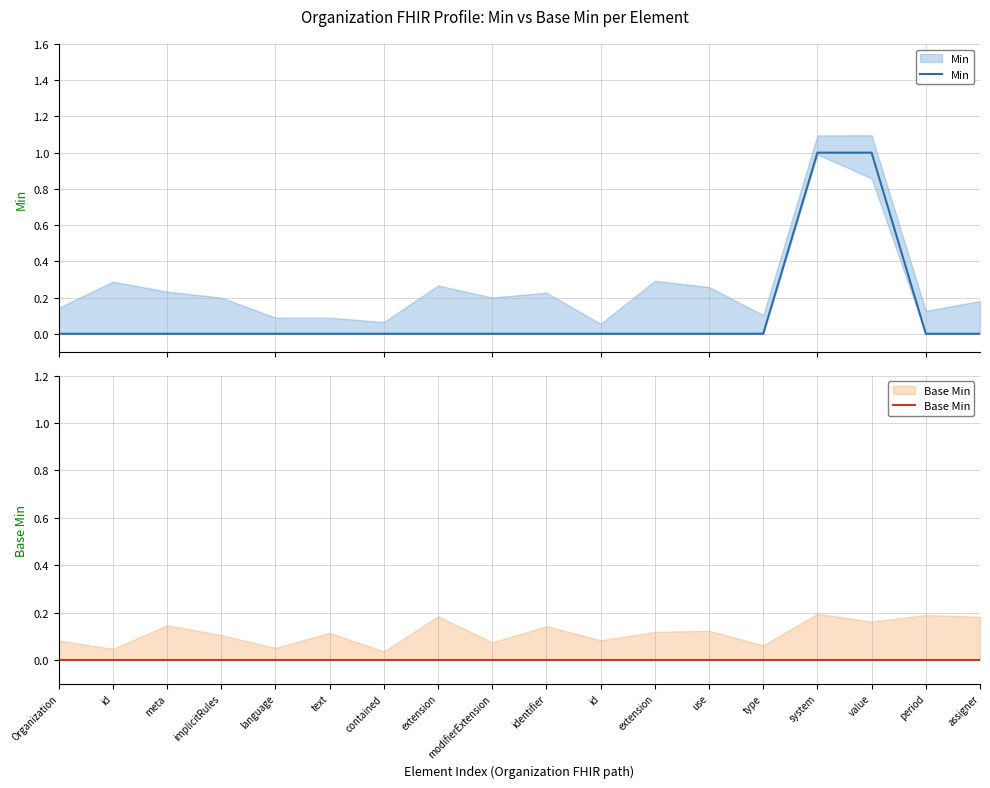

How many values in Min are above zero?

2